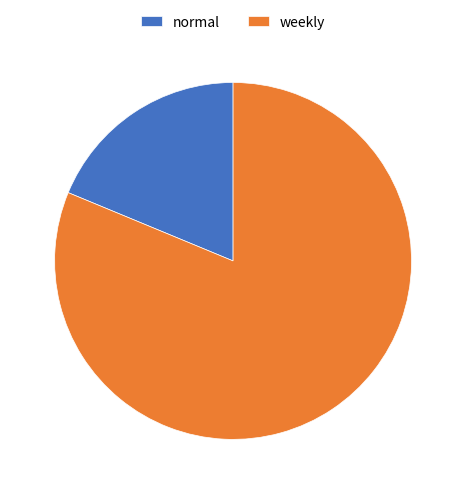

Rank the categories by value from lowest to highest.

normal, weekly